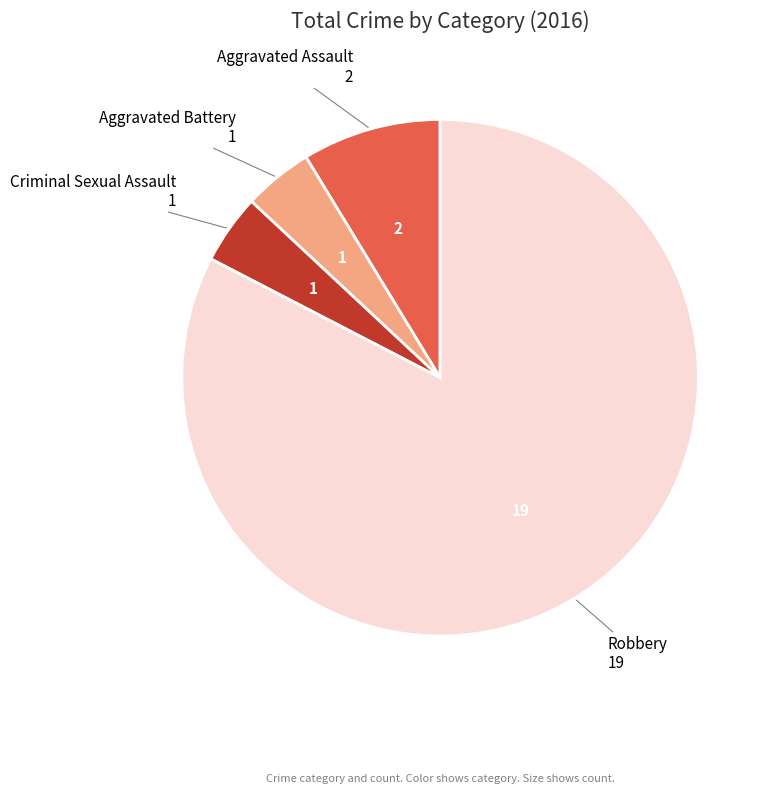

Is there a majority slice in this chart?

Yes